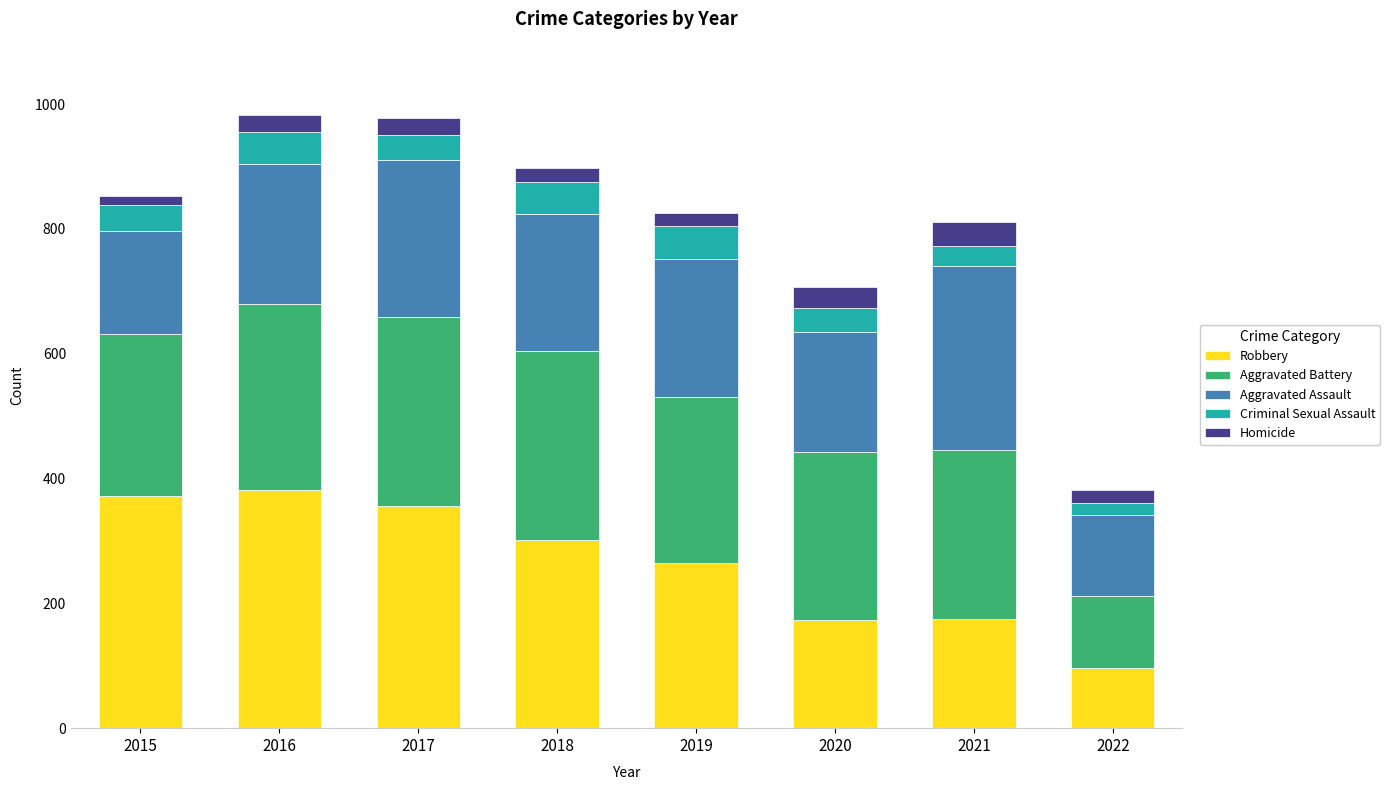

What is the total value across all series at 2017?

978